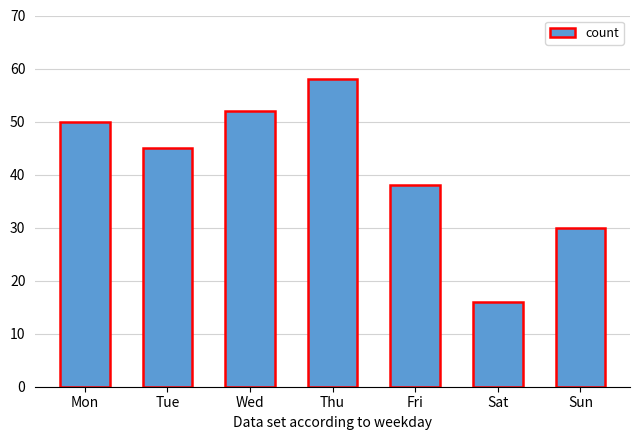

List the labels in order of value, smallest first.

Sat, Sun, Fri, Tue, Mon, Wed, Thu